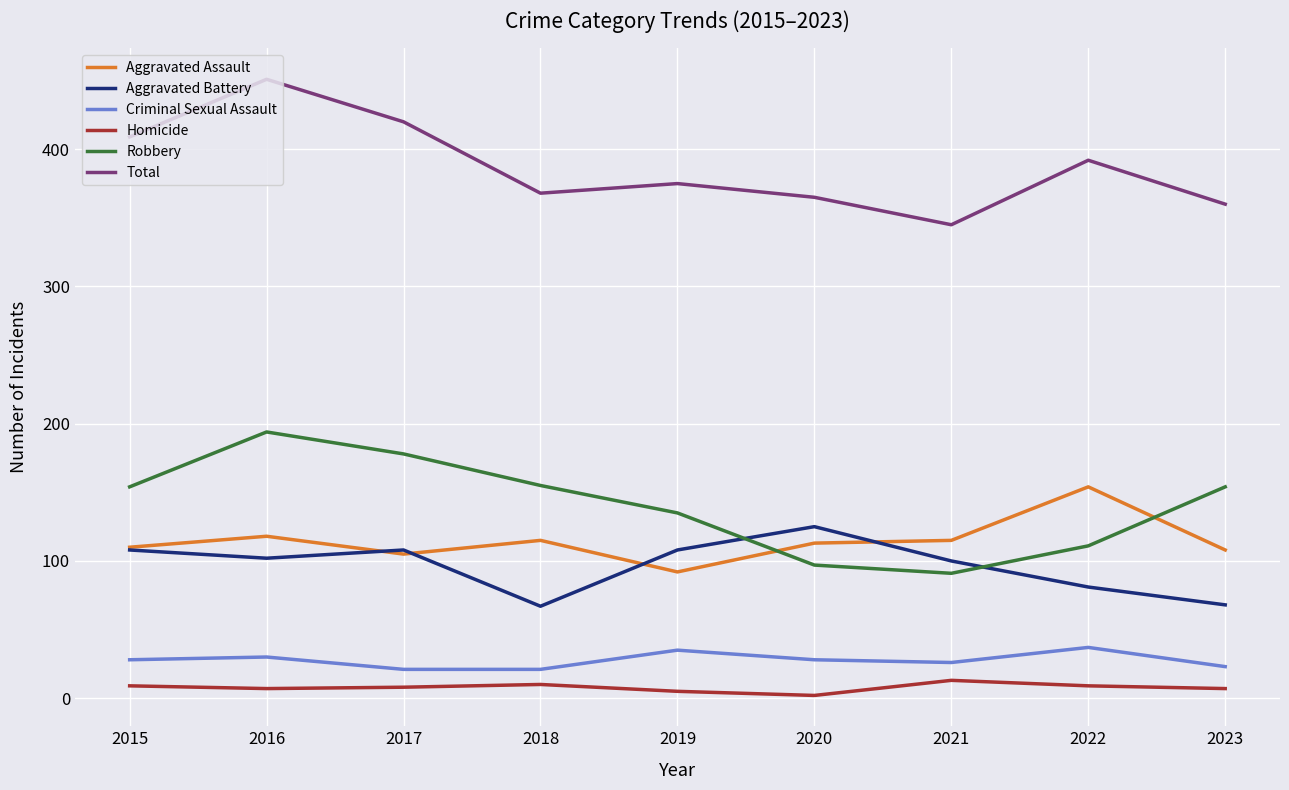

Where is the first local minimum for Robbery?

2021